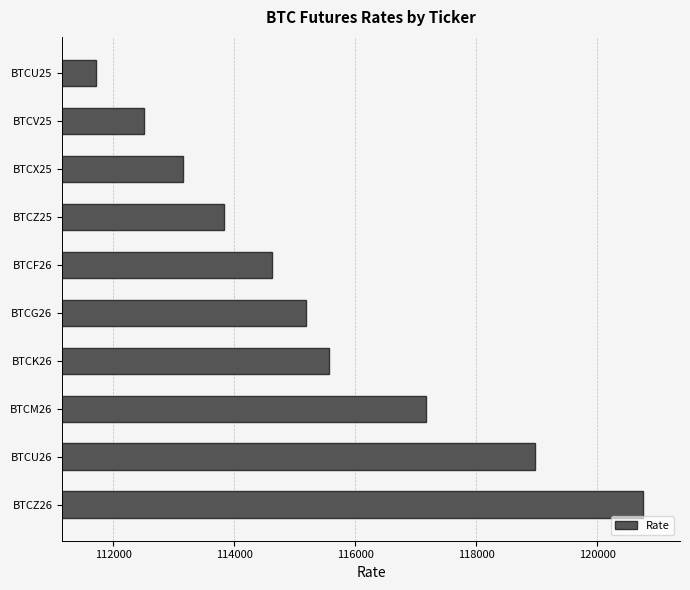

Reading top to bottom, extract all data points from this chart.

BTCU25=111715	BTCV25=112515	BTCX25=113160	BTCZ25=113825	BTCF26=114620	BTCG26=115195	BTCK26=115575	BTCM26=117165	BTCU26=118975	BTCZ26=120765